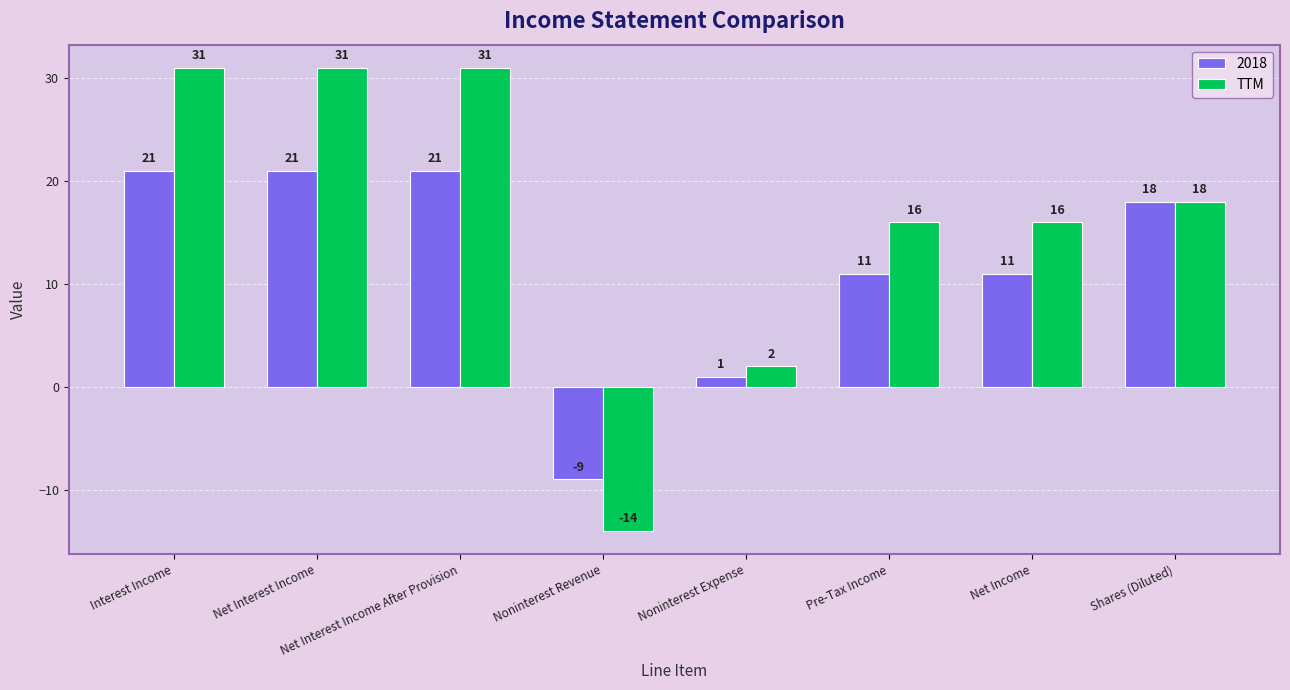

What position from the right is Net Interest Income After Provision?

6